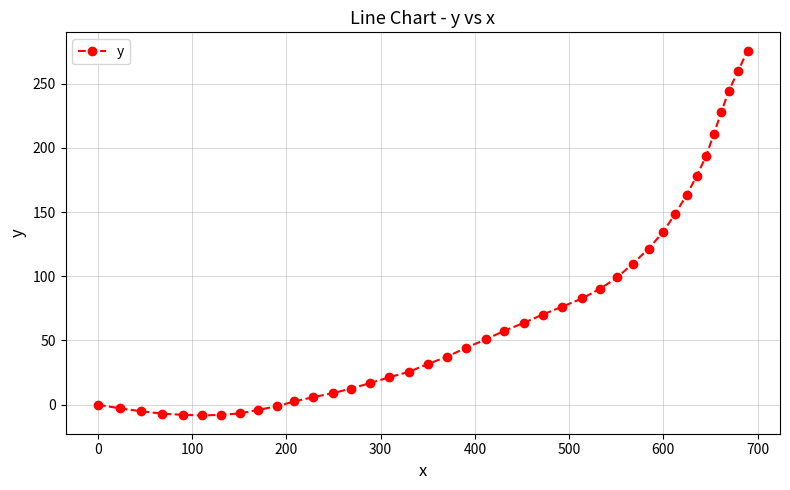

What is the smallest value displayed?

-8.4